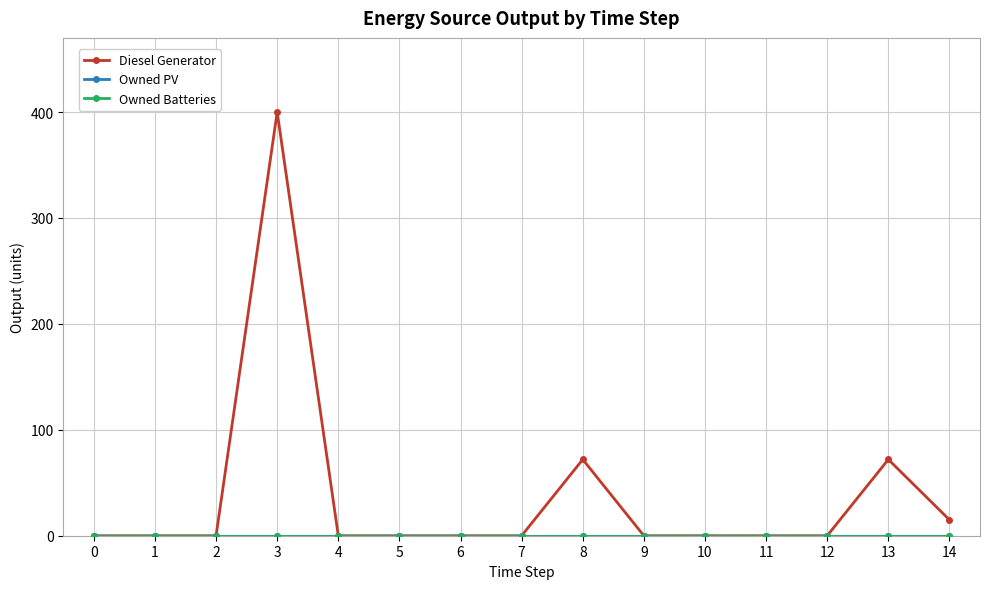

Reading right to left, list all the values displayed in this chart.

Diesel Generator: 15	72	0	0	0	0	72	0	0	0	0	400	0	0	0
Owned PV: 0	0	0	0	0	0	0	0	0	0	0	0	0	0	0
Owned Batteries: 0	0	0	0	0	0	0	0	0	0	0	0	0	0	0